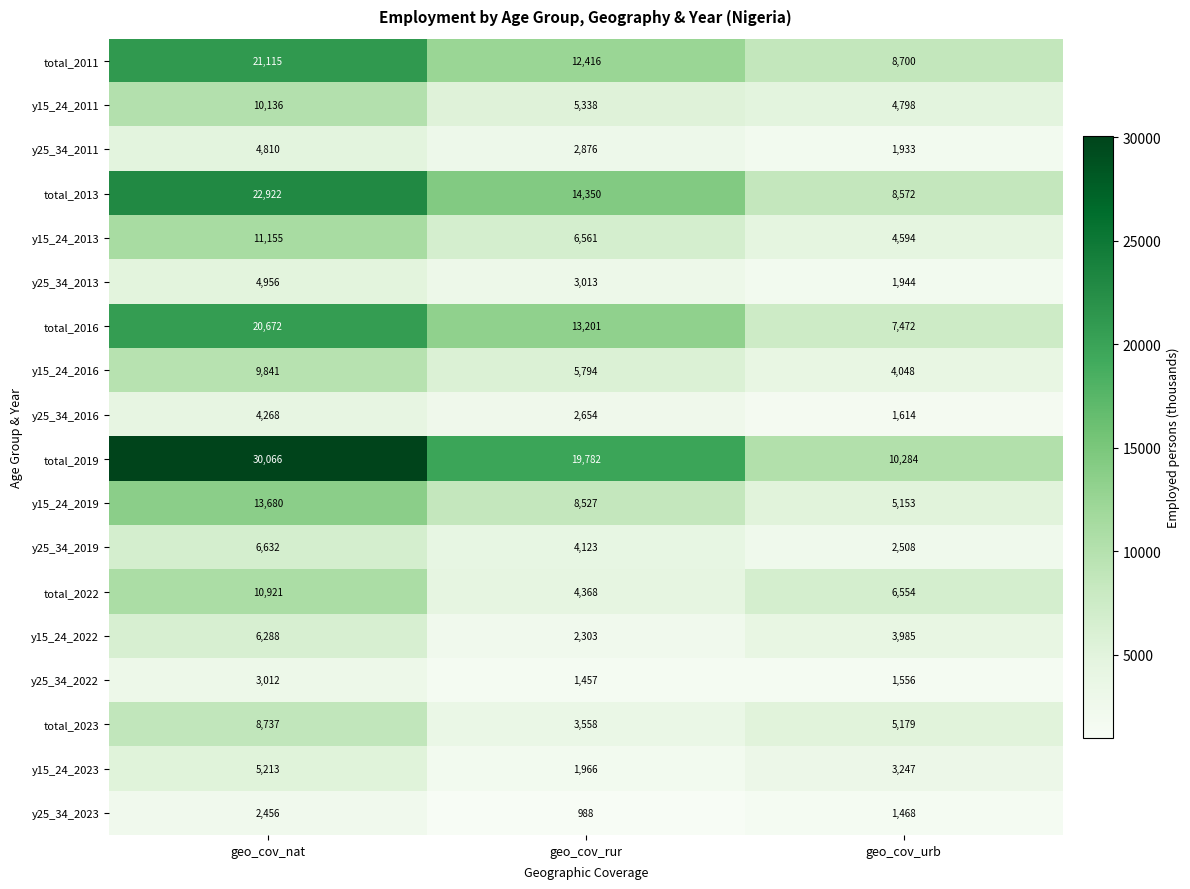

The y25_34_2019 series shows 1480 at geo_cov_nat. True or false?

False